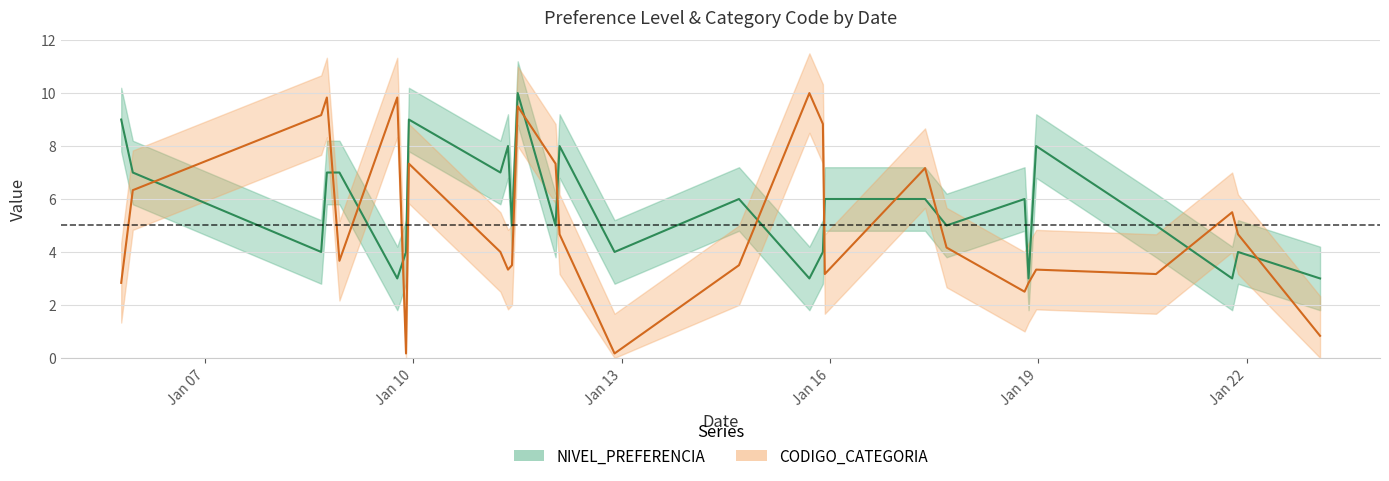

What are all the series names shown in the legend?

NIVEL_PREFERENCIA, CODIGO_CATEGORIA